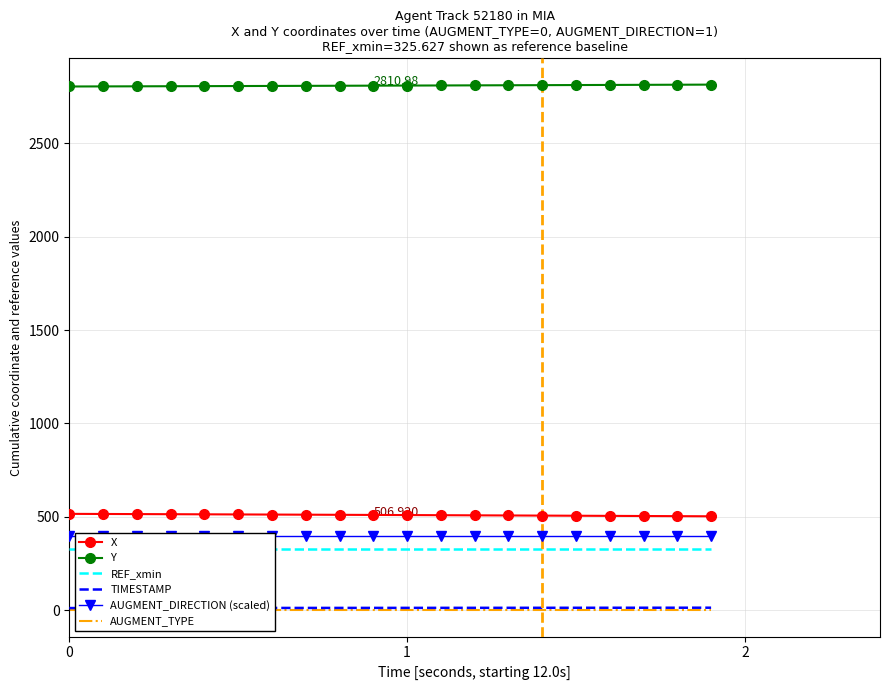

True or false: TIMESTAMP and X cross at least once.

False